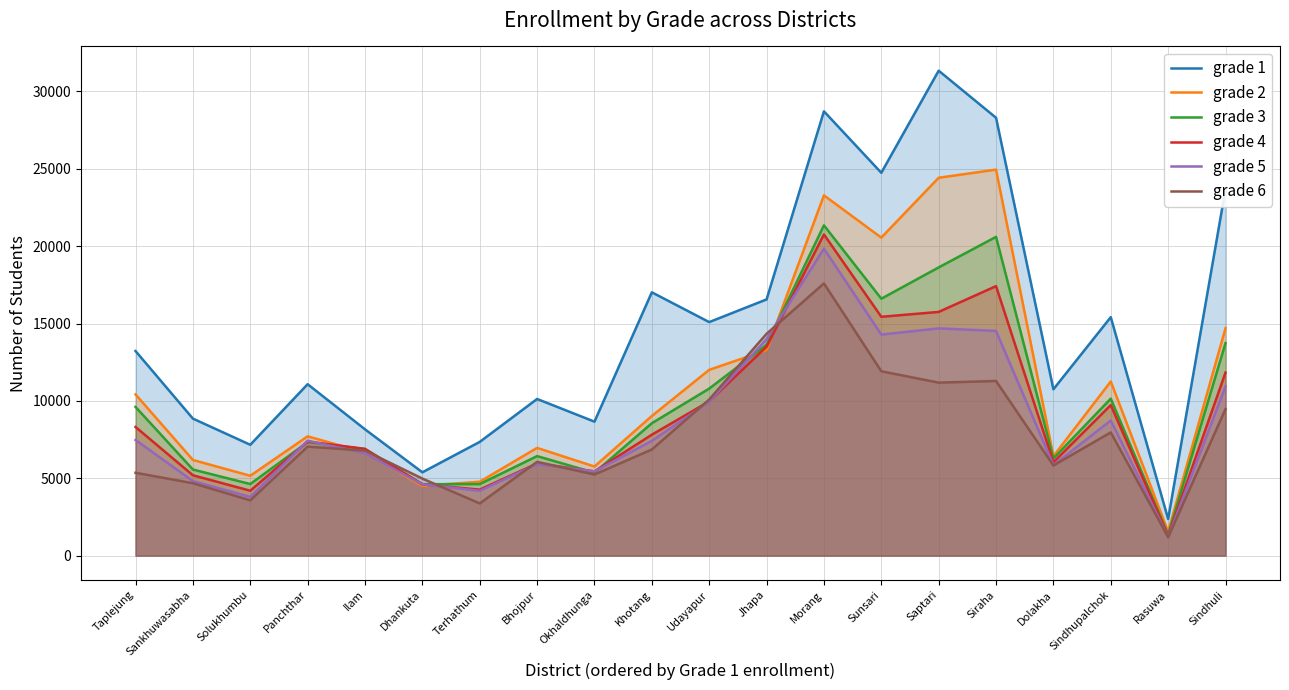

Is it true that grade 3 equals 21346 at Morang?

True